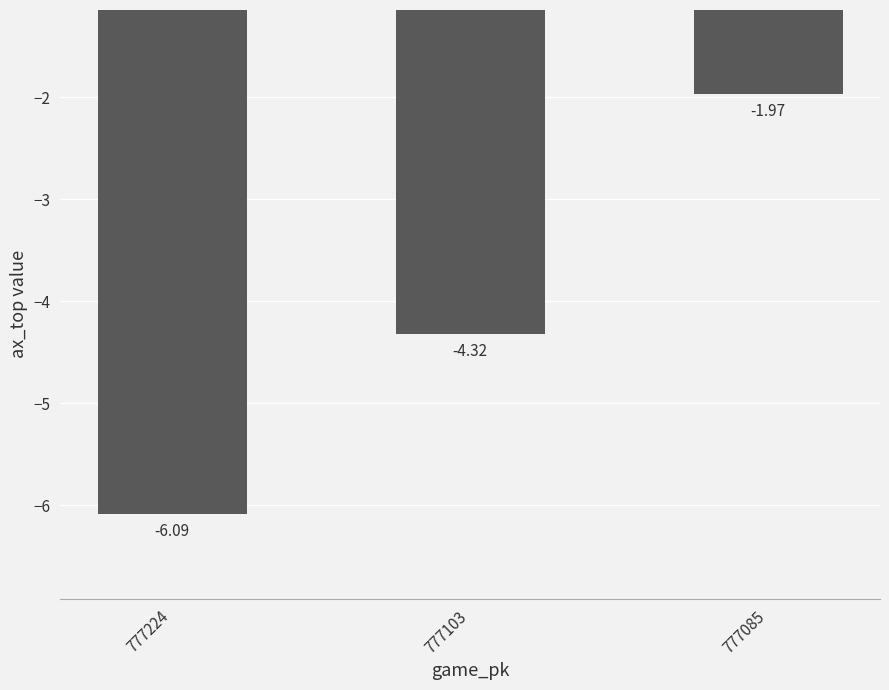

Is it true that the value at 777224 is -3.4?

False